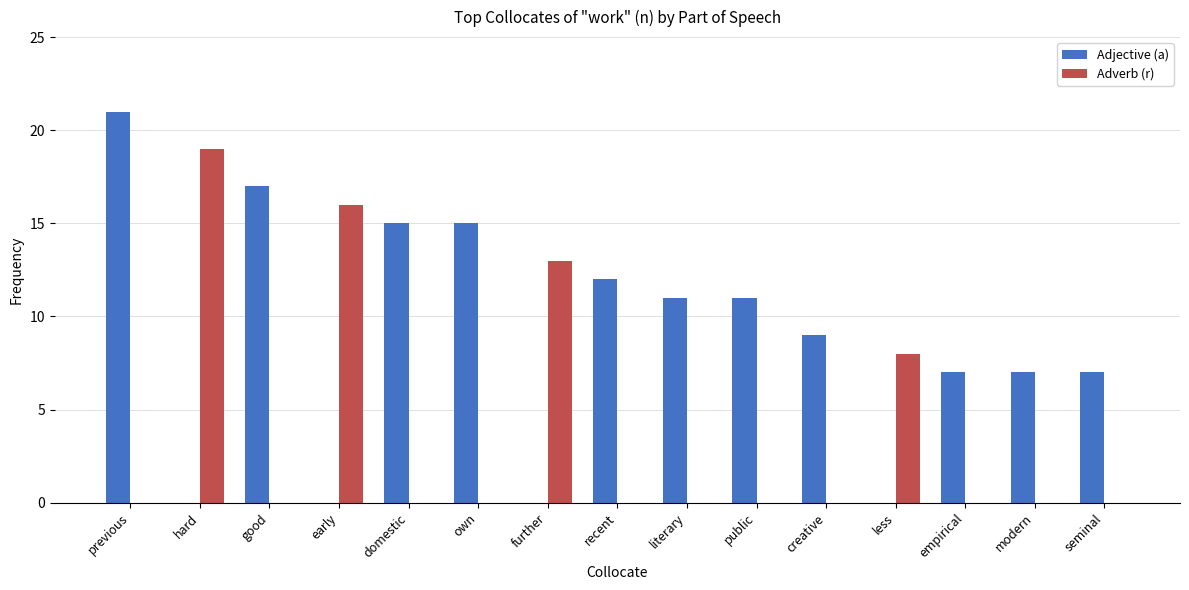

What is the approximate value of Adjective (a) at good, to the nearest 5?

15